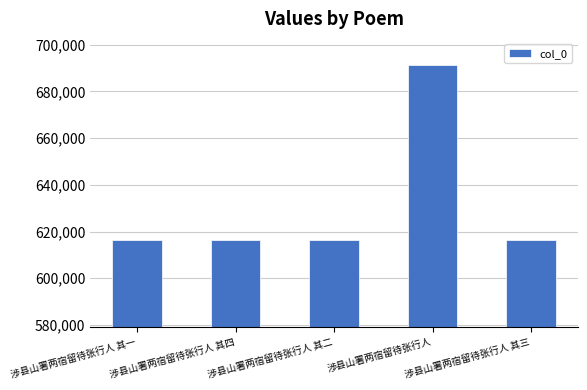

What is the value of the 4th bar from the left?

691263